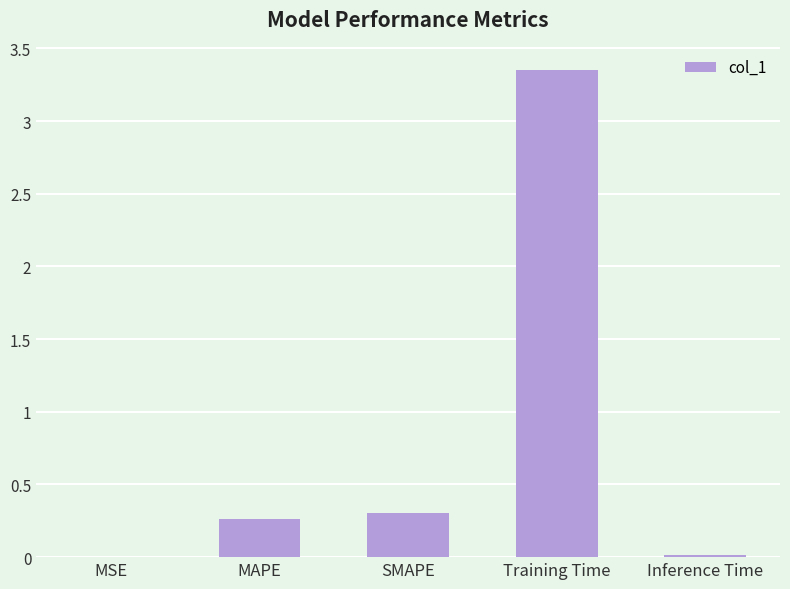

The chart shows a value of 0.3 at MAPE. True or false?

True